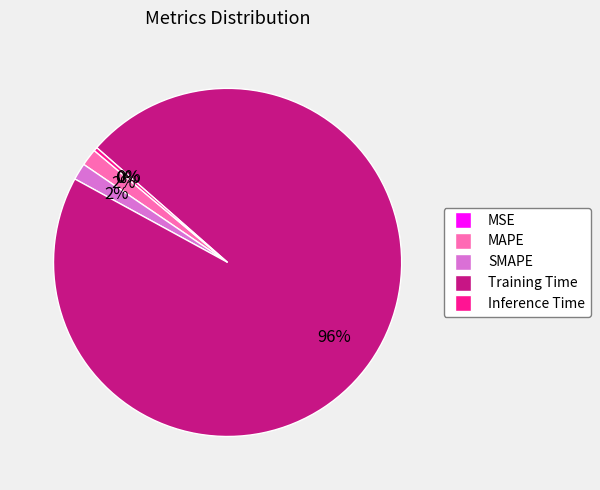

To the nearest percent, what portion does Training Time represent?

96%